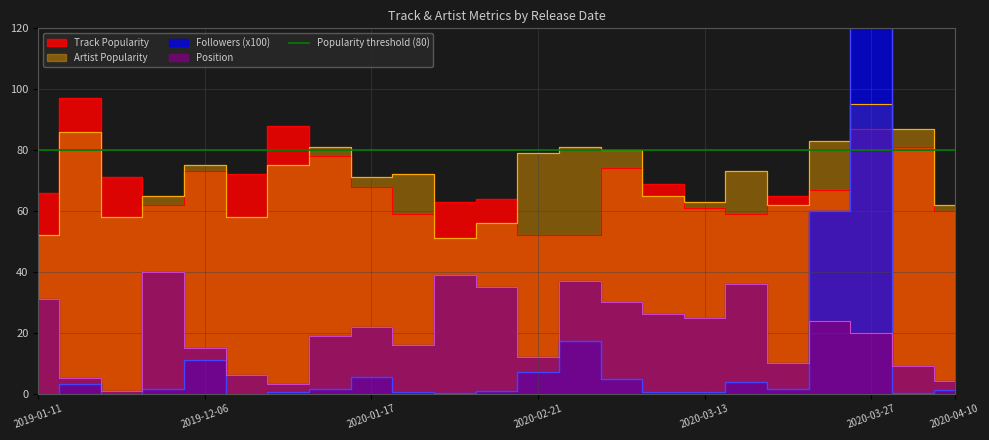

List the labels in order of Followers_k value, largest first.

2020-03-27, 2020-03-26, 2020-02-25, 2019-12-06, 2020-02-21, 2020-01-17, 2020-02-28, 2020-03-20, 2019-10-09, 2020-03-24, 2019-11-22, 2020-01-10, 2020-04-10, 2020-02-07, 2020-03-13, 2020-03-06, 2019-12-19, 2020-01-24, 2020-04-03, 2020-01-31, 2019-01-11, 2019-11-08, 2019-12-13